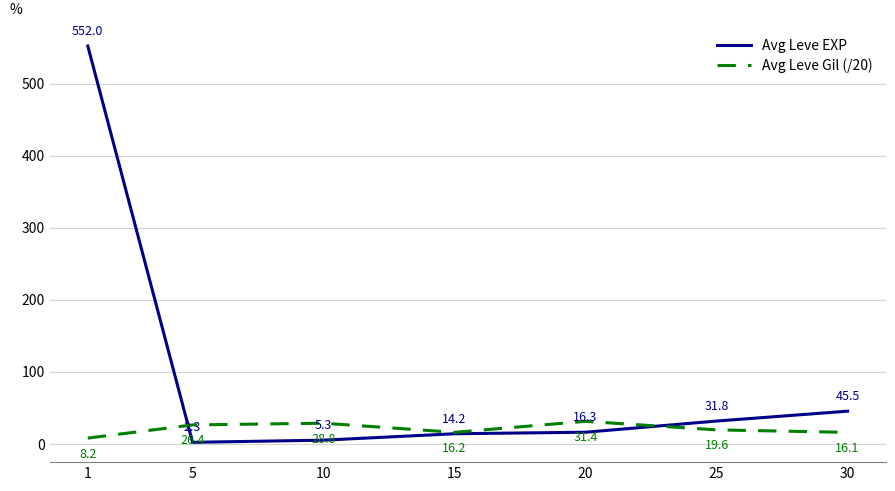

At which category is the sum across all series the highest?

1